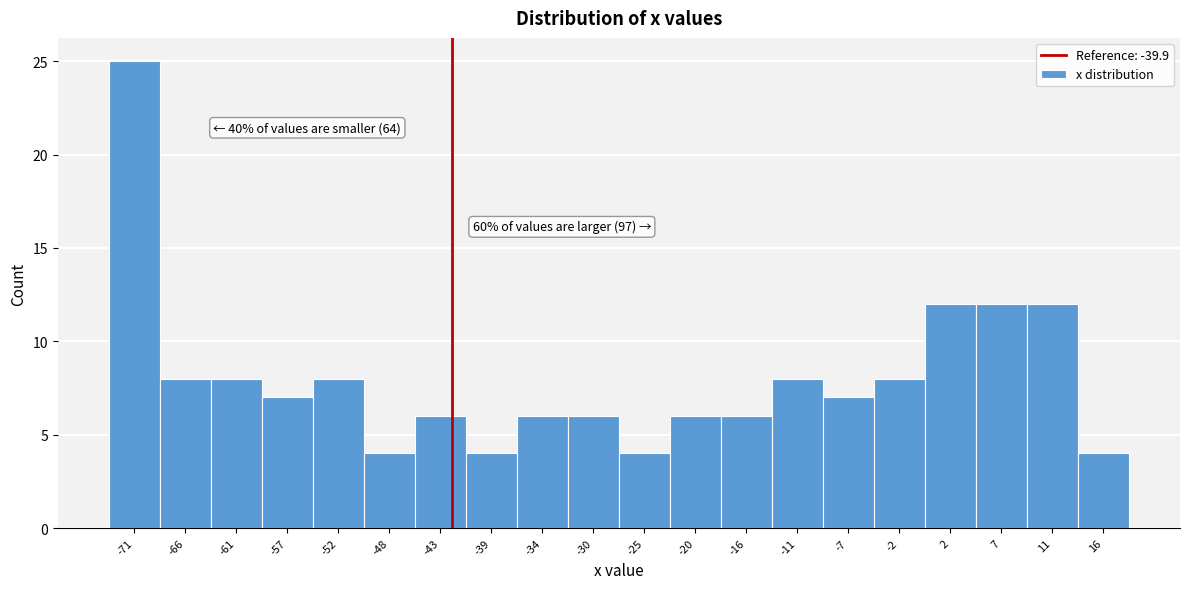

Reading left to right, transcribe all the data shown in this chart.

25	8	8	7	8	4	6	4	6	6	4	6	6	8	7	8	12	12	12	4